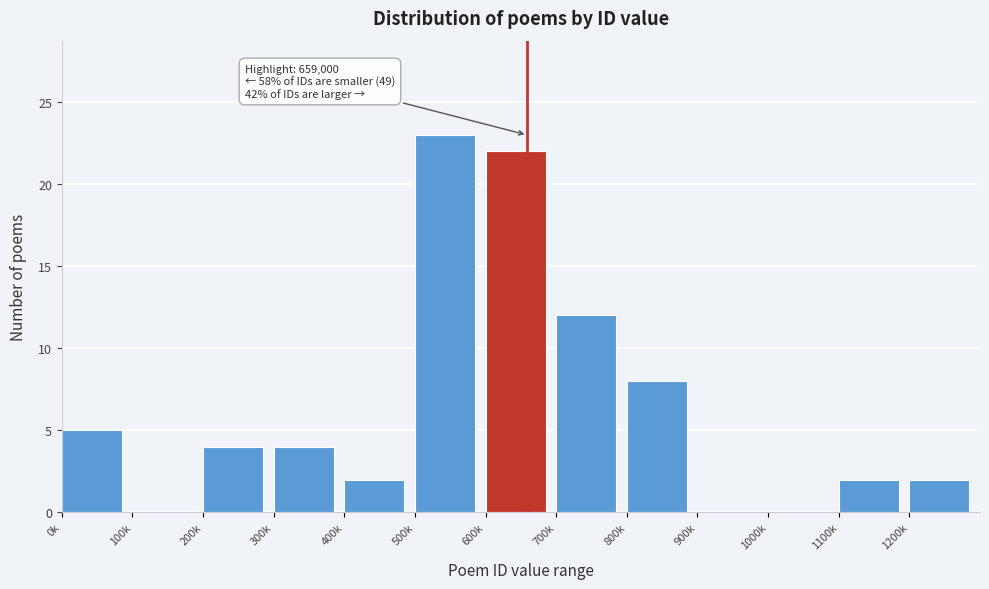

Reading right to left, list all the values displayed in this chart.

1200k=2	1100k=2	1000k=0	900k=0	800k=8	700k=12	600k=22	500k=23	400k=2	300k=4	200k=4	100k=0	0k=5